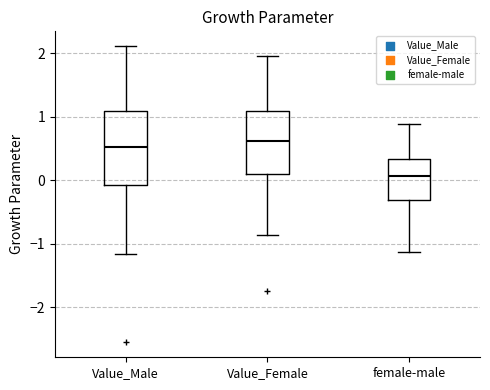

Where is the lower edge of the box for Value_Female on the y-axis? The values are not printed on the chart, so give them approximately, as read against the axis.

0.1